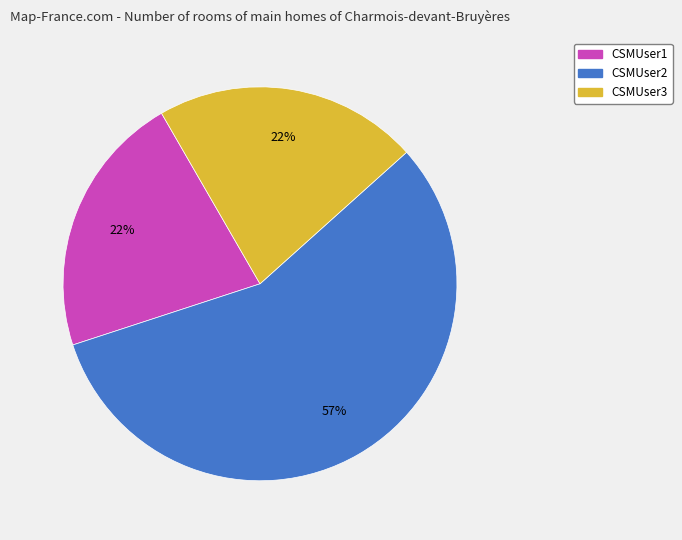

What is the ratio of the value at CSMUser3 to the value at CSMUser1?

1.0